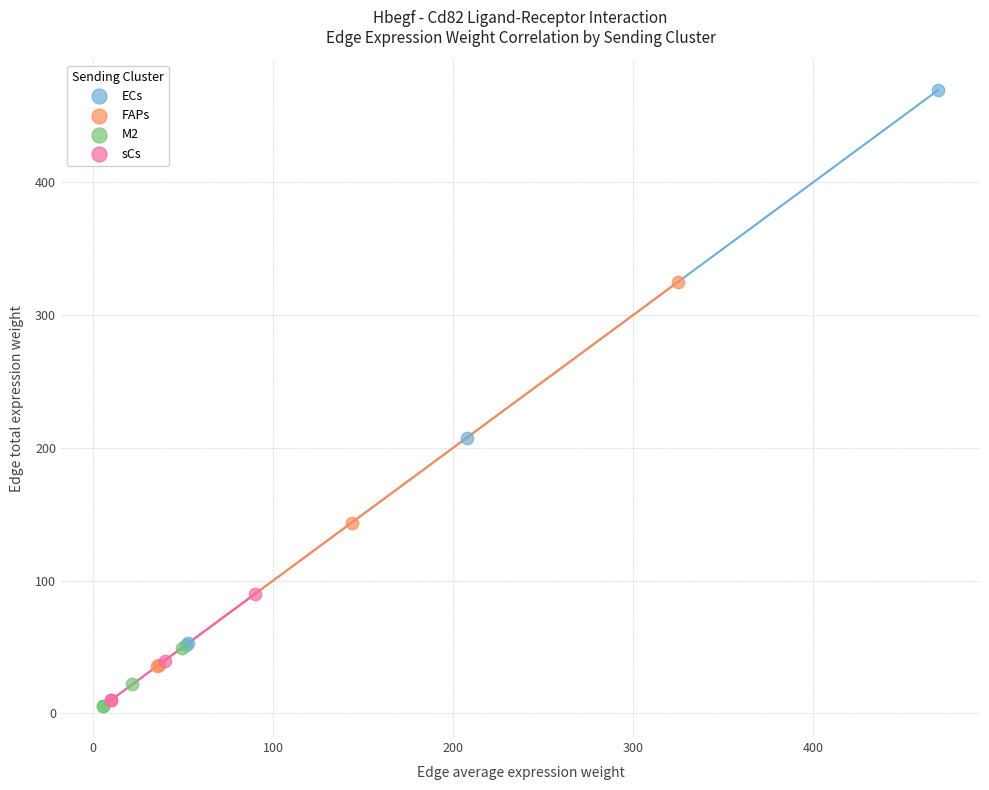

Which series has the widest spread of Y values?

ECs